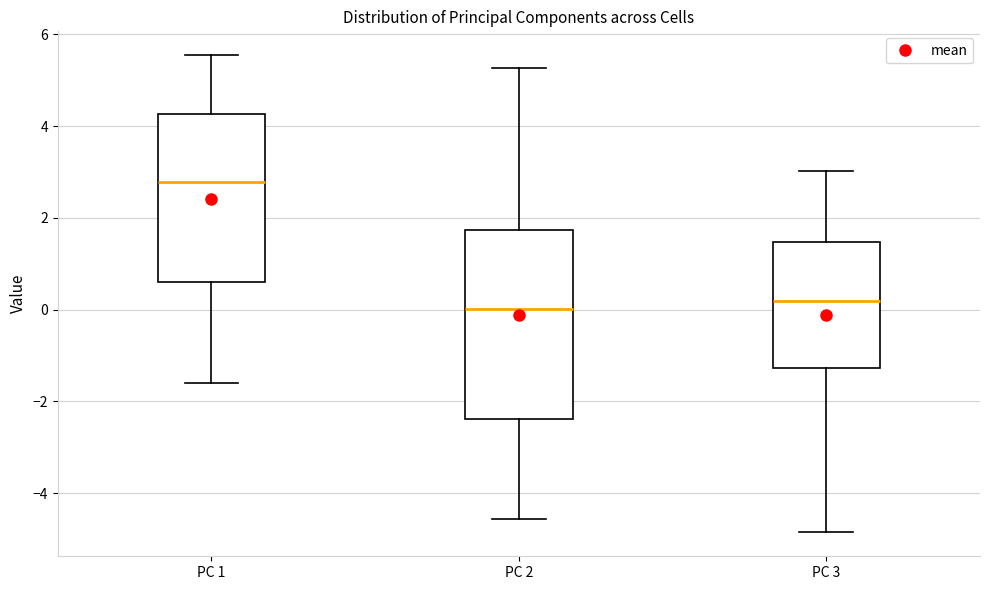

Where is the upper edge of the box for PC 3 on the y-axis? The values are not printed on the chart, so give them approximately, as read against the axis.

1.4